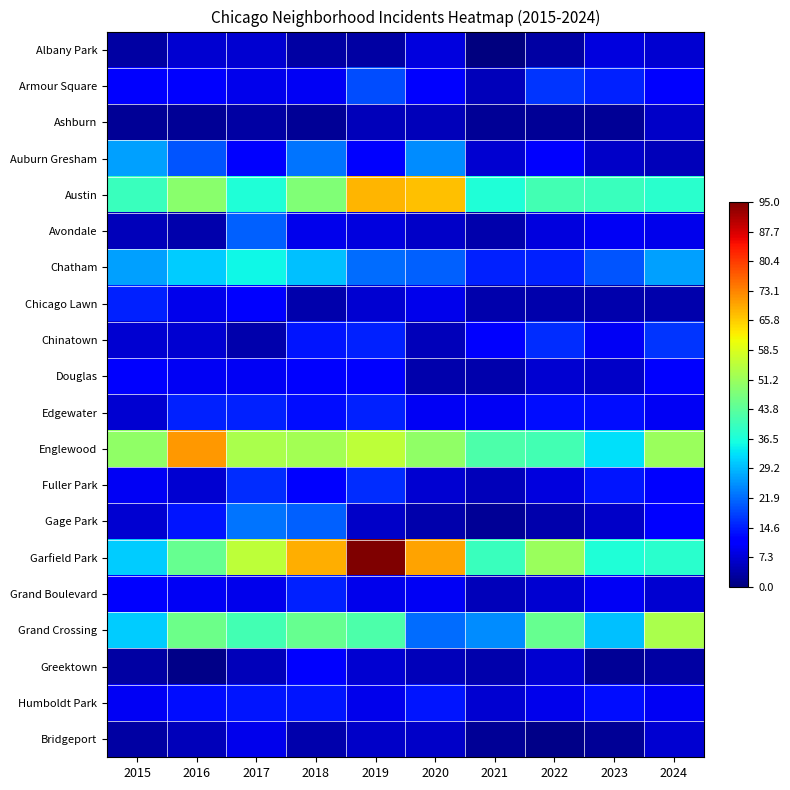

Which category has the highest value across all series?

2019